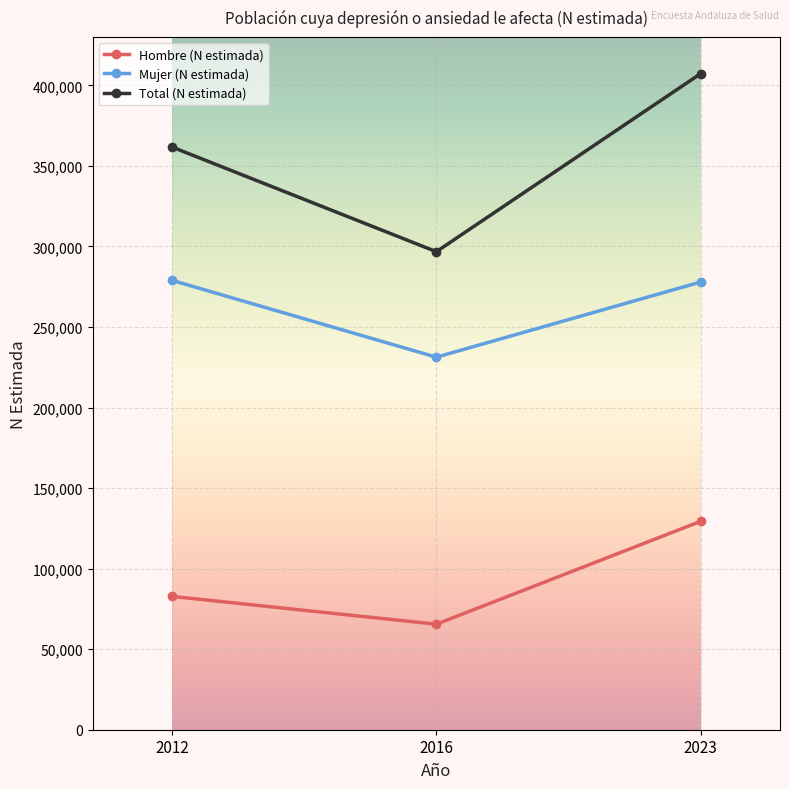

At which label is Mujer (N estimada) closest to 255084?

2023